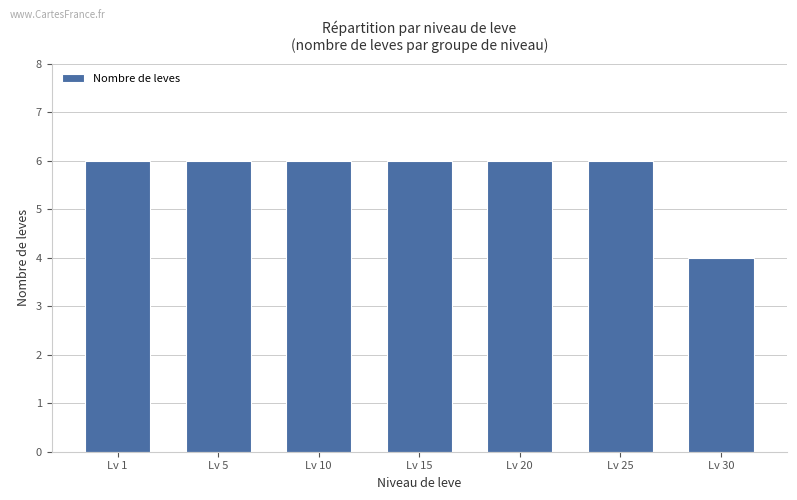

What is the approximate value at Lv 15?

6